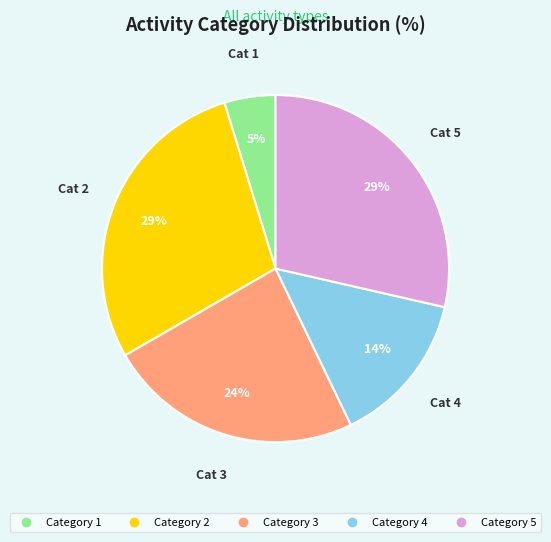

Is there a majority slice in this chart?

No